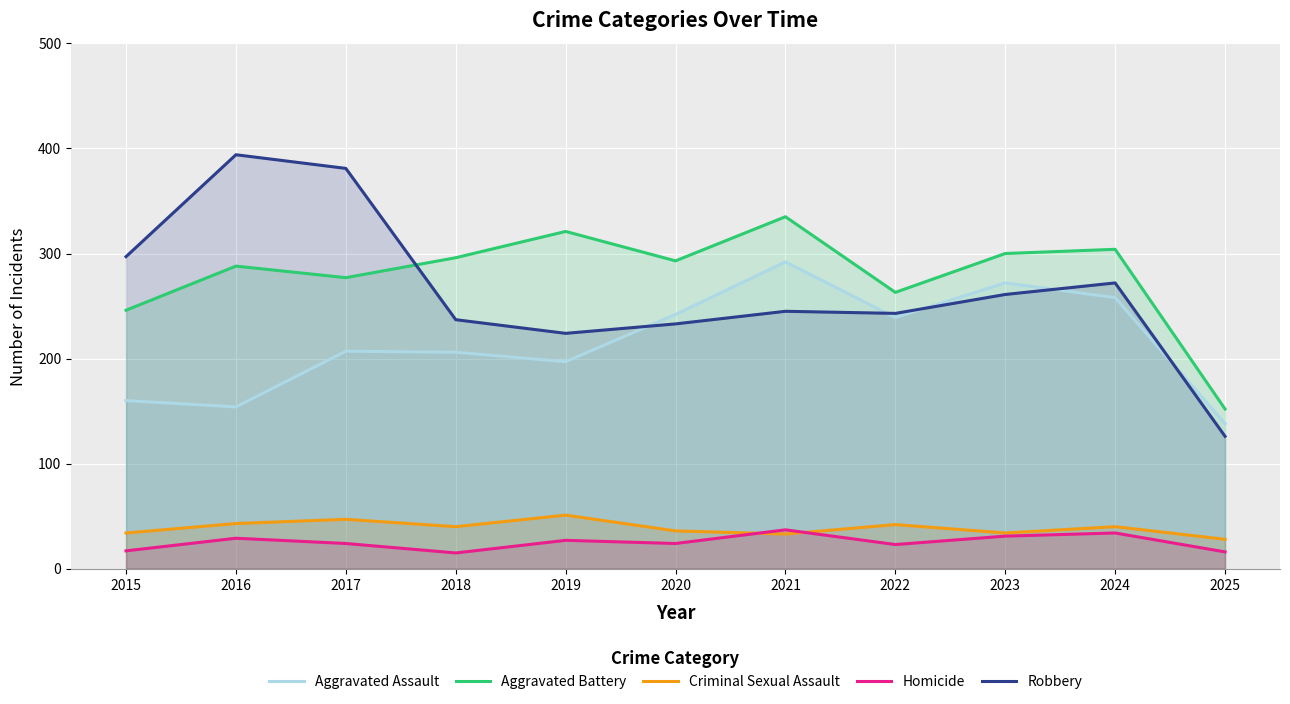

How many lines are shown in the chart?

5